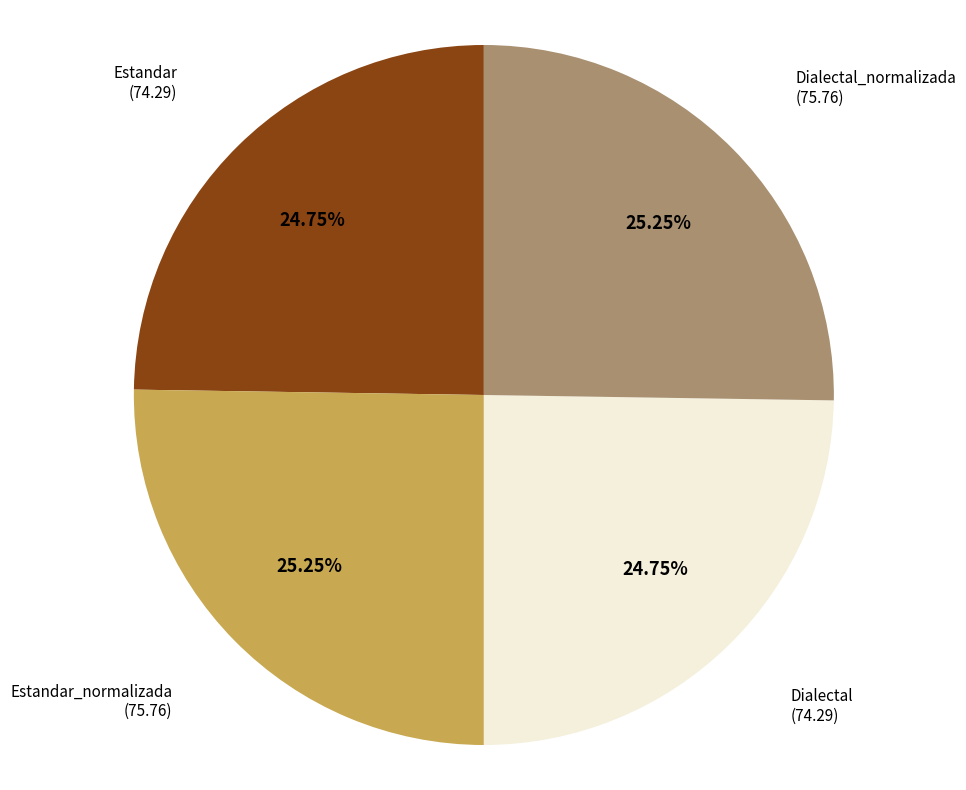

Does any single category account for the majority?

No